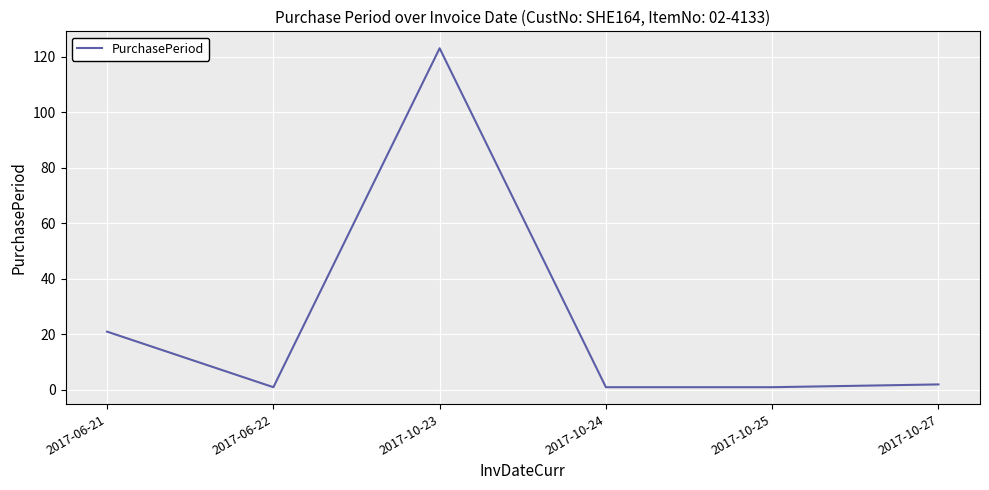

Where does the data first go above 2?

2017-06-21